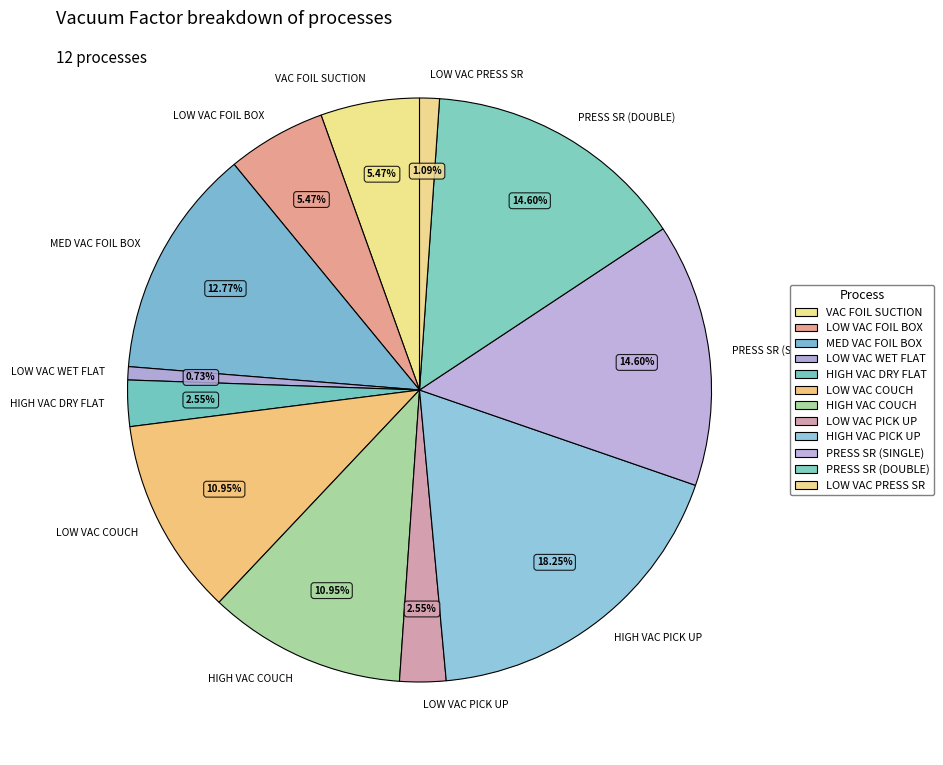

Is there any slice that represents more than half of the pie?

No